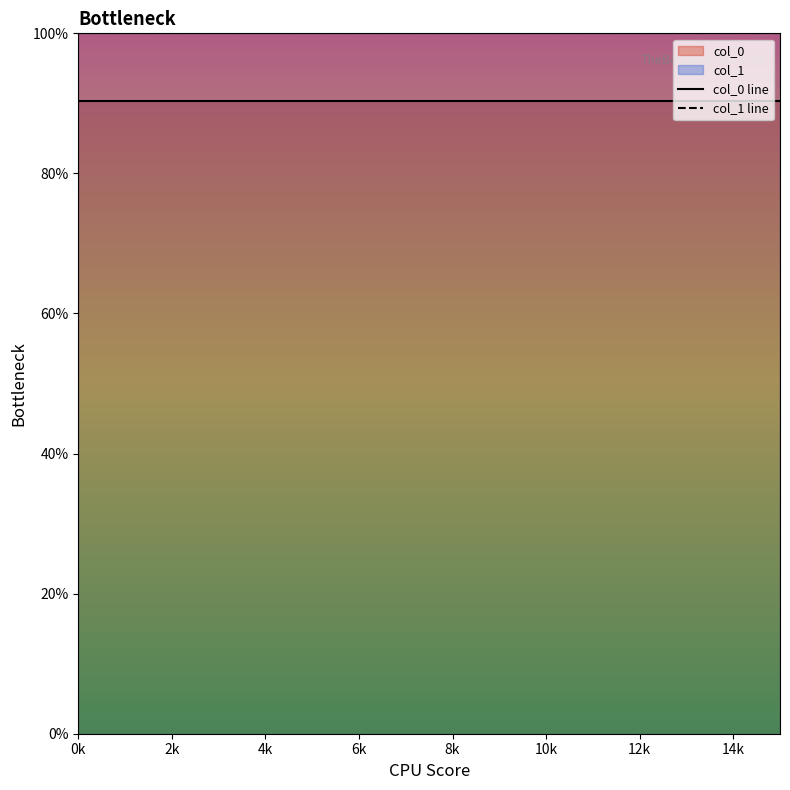

How many lines are shown in the chart?

2